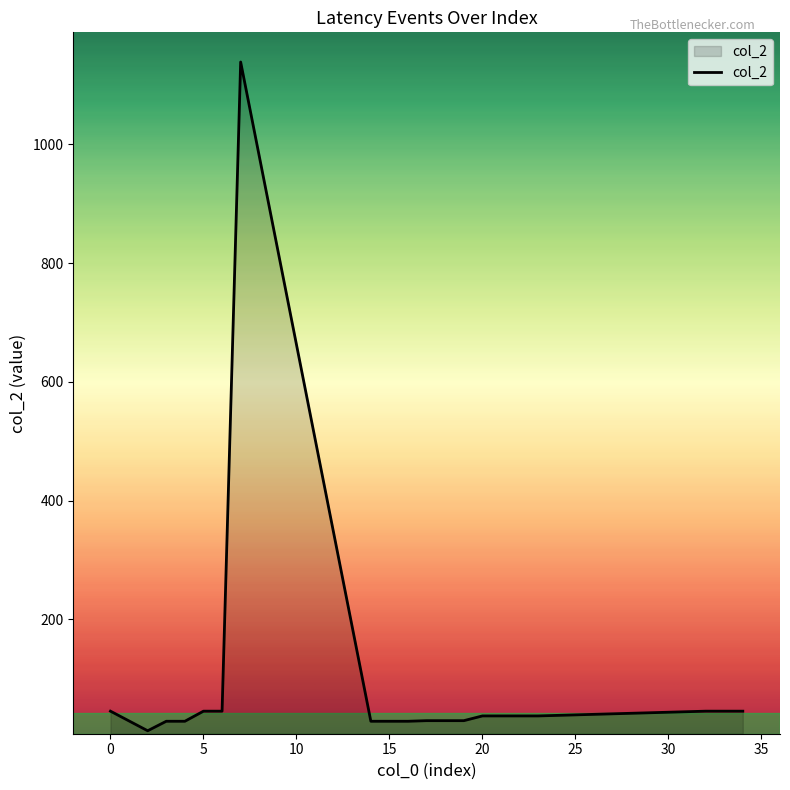

What is the maximum value shown in the chart?

1139